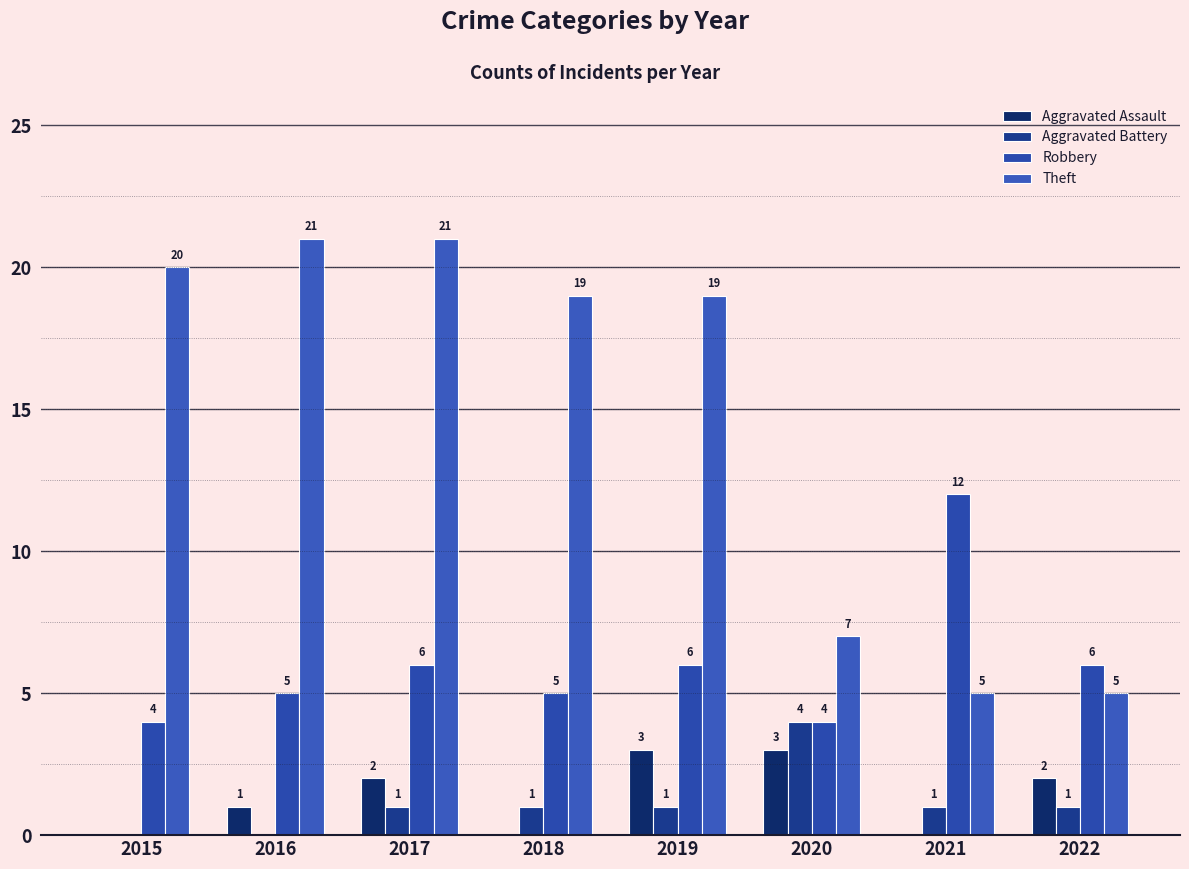

At how many categories does at least one series exceed 13?

5